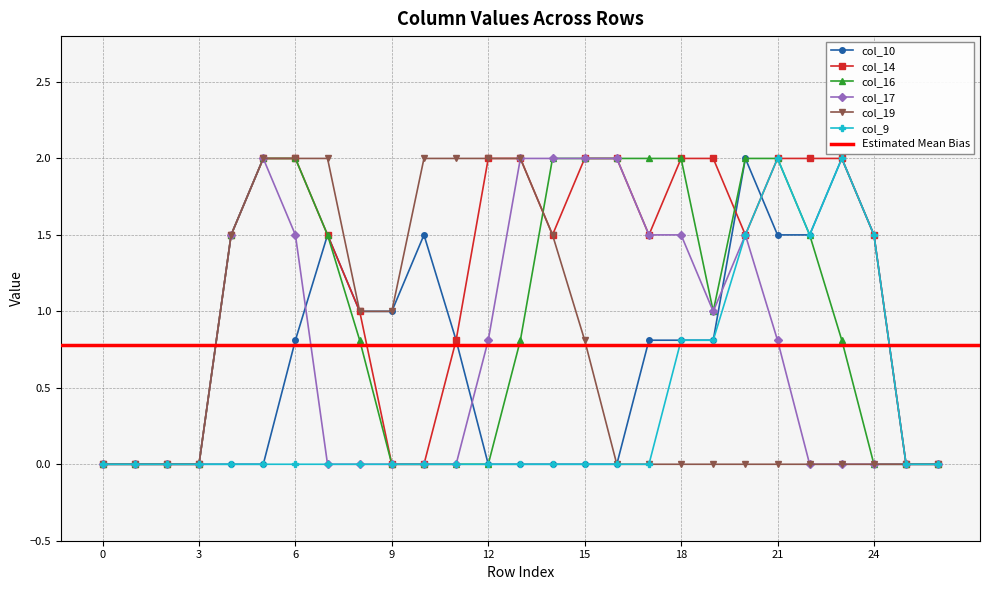

At which label is col_19 closest to 1?

8